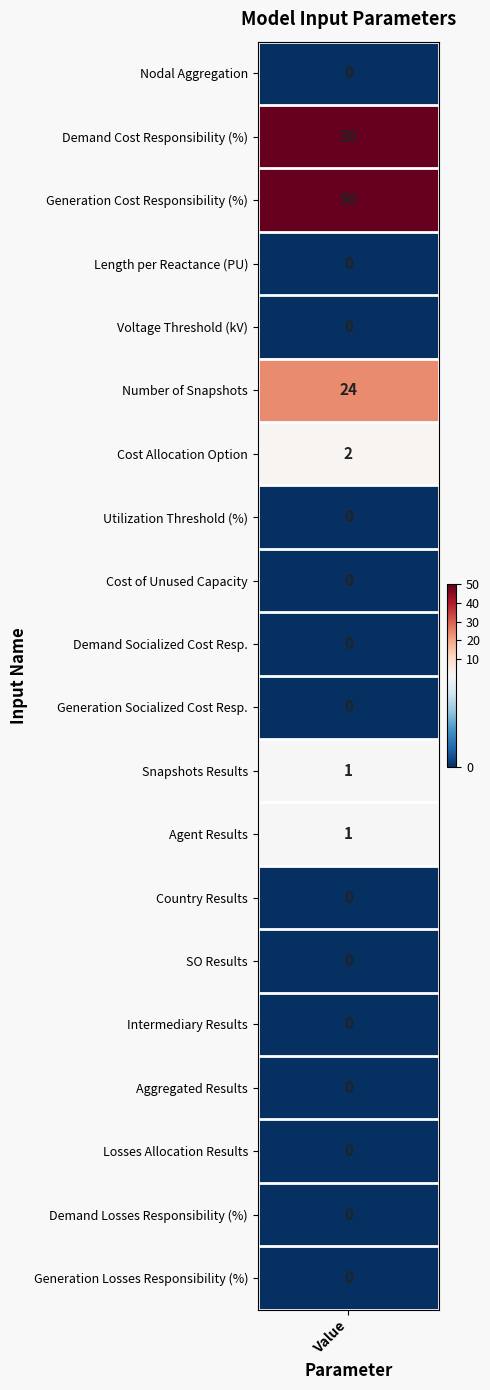

Count the number of values greater than 0.

6